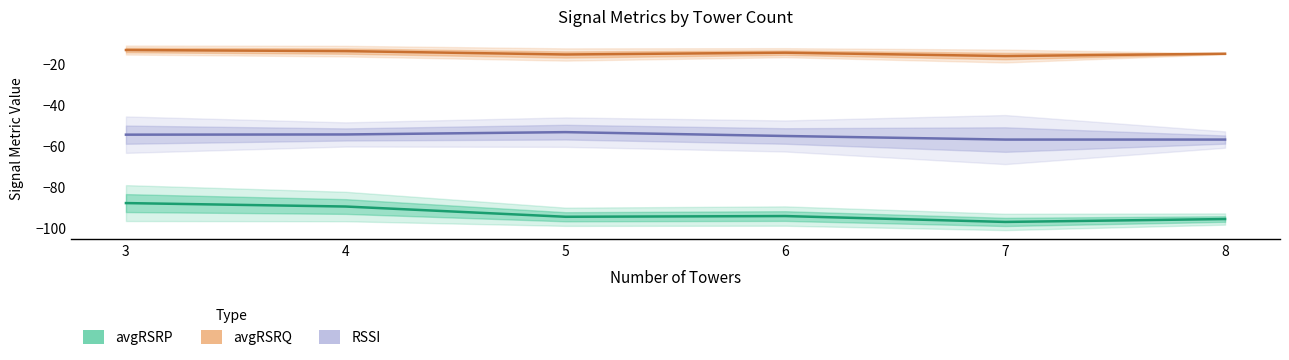

What is the value of the avgRSRQ (mean) point at the 4th from the left?

-14.5